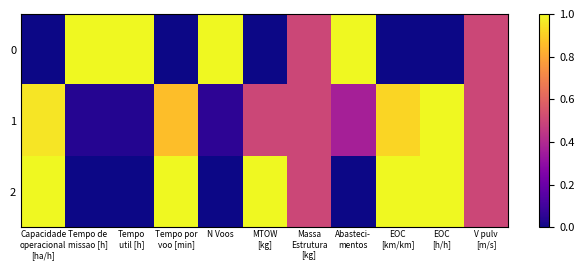

At which category does the chart reach its peak across all series?

Tempo de
missao [h]